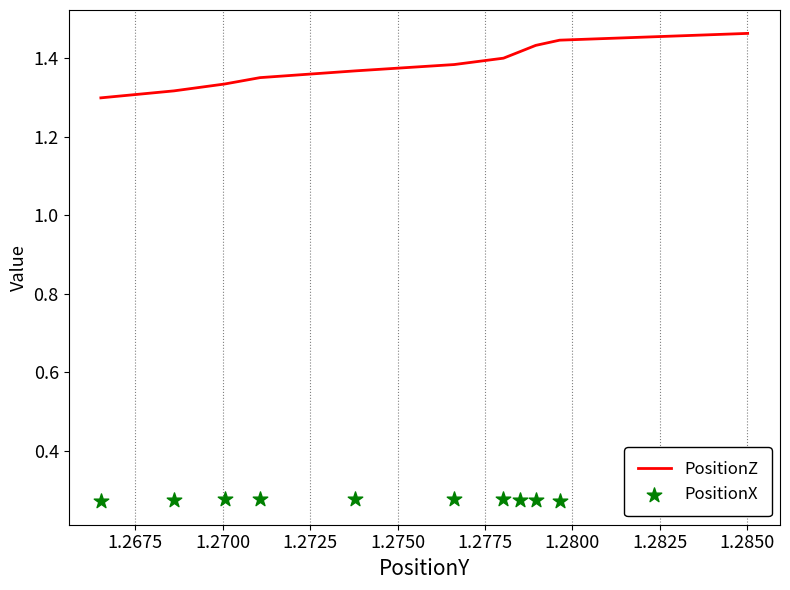

At how many categories does at least one series exceed 0?

11